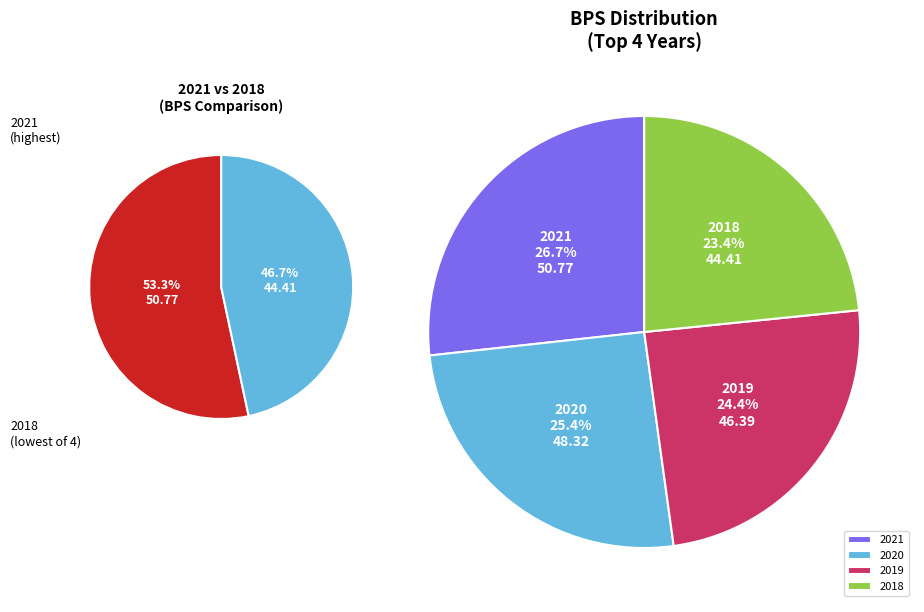

Which category has the biggest portion of the pie?

2021